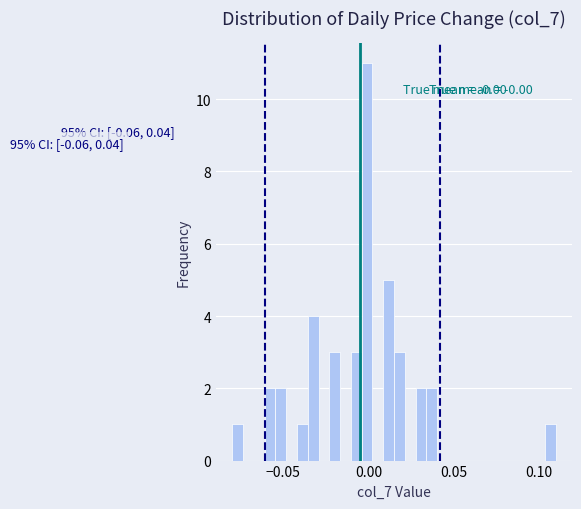

Read against the x-axis, roughly where is the centre of the tallest bar?

0.000